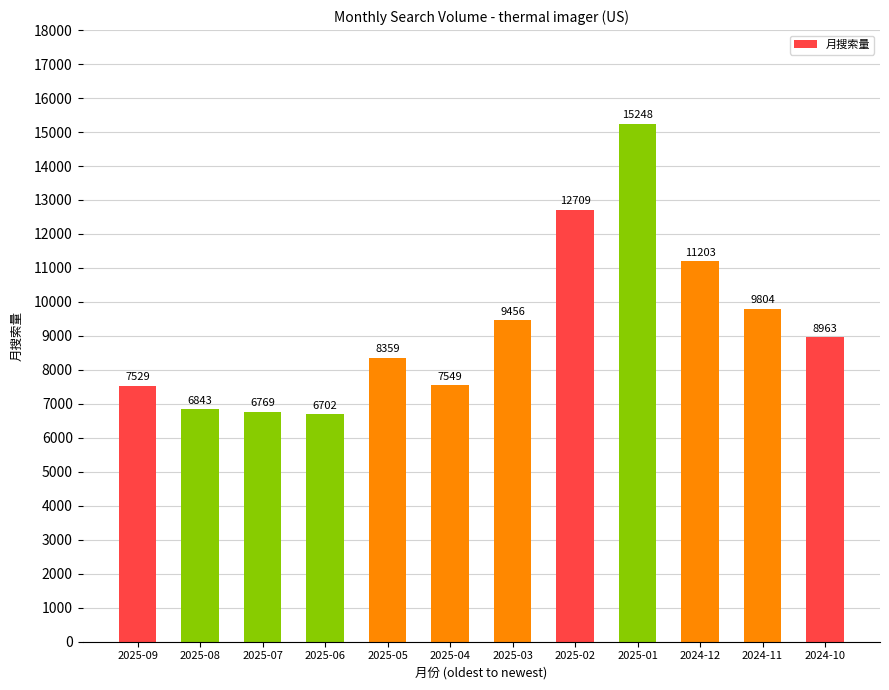

How many values are below 8963?

6